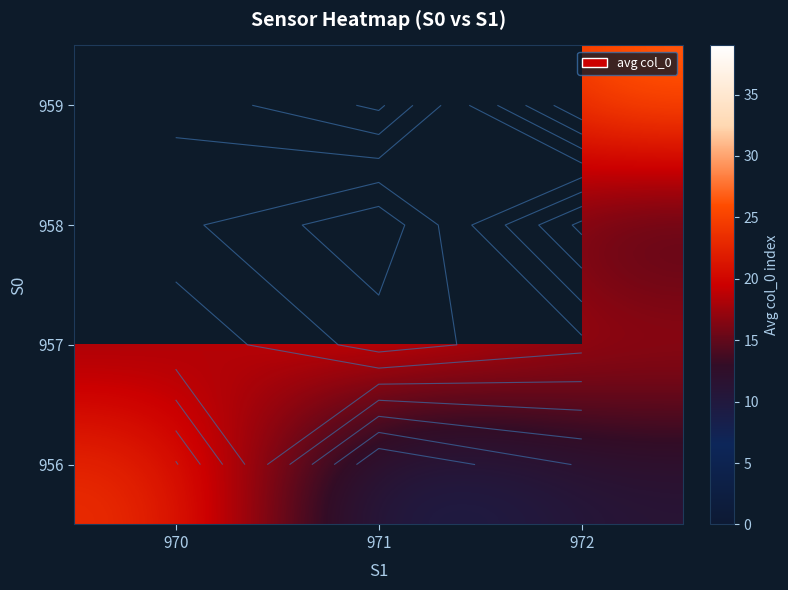

Is it true that 957 equals 7.3 at 970?

False